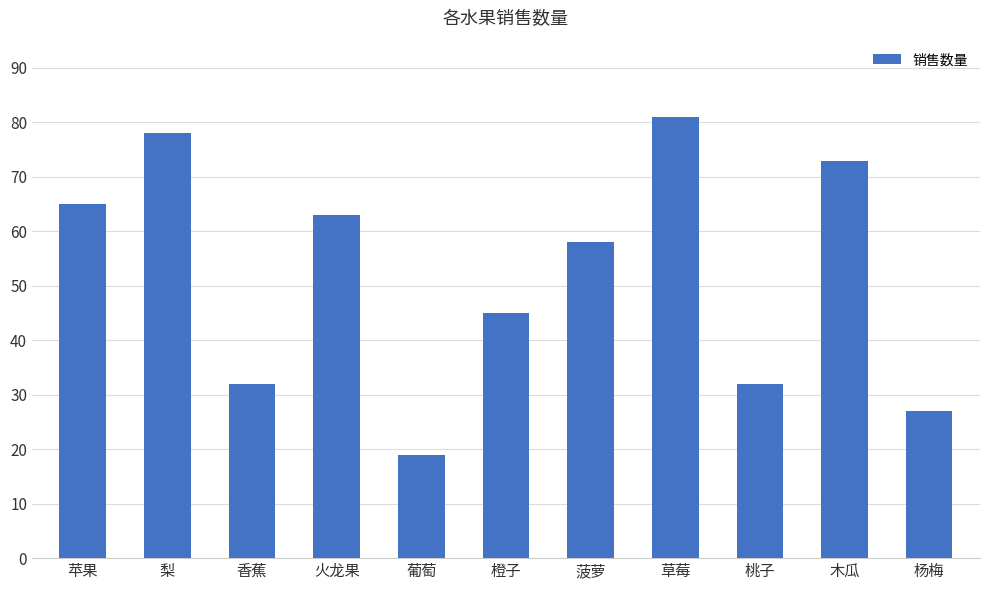

What is the label of the 2nd bar from the right?

木瓜